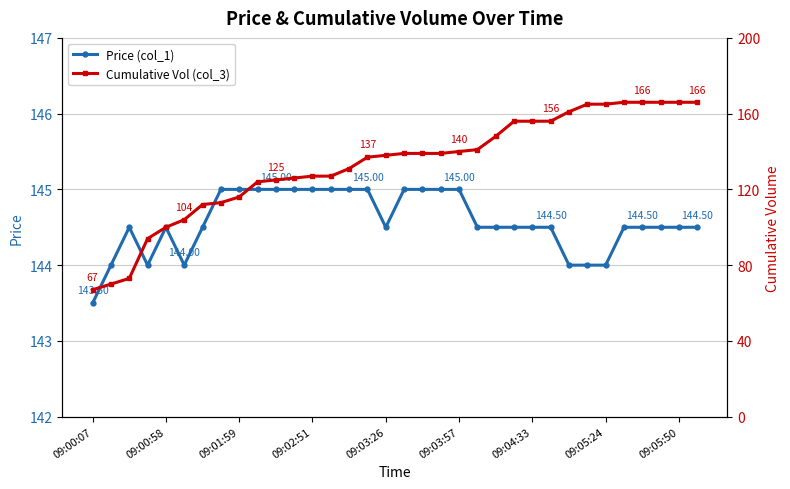

Reading left to right, list all the values displayed in this chart.

Price (col_1): 143.5	144.0	144.5	144.0	144.5	144.0	144.5	145.0	145.0	145.0	145.0	145.0	145.0	145.0	145.0	145.0	144.5	145.0	145.0	145.0	145.0	144.5	144.5	144.5	144.5	144.5	144.0	144.0	144.0	144.5	144.5	144.5	144.5	144.5
Cumulative Vol (col_3): 67.0	70.0	73.0	94.0	100.0	104.0	112.0	113.0	116.0	124.0	125.0	126.0	127.0	127.0	131.0	137.0	138.0	139.0	139.0	139.0	140.0	141.0	148.0	156.0	156.0	156.0	161.0	165.0	165.0	166.0	166.0	166.0	166.0	166.0